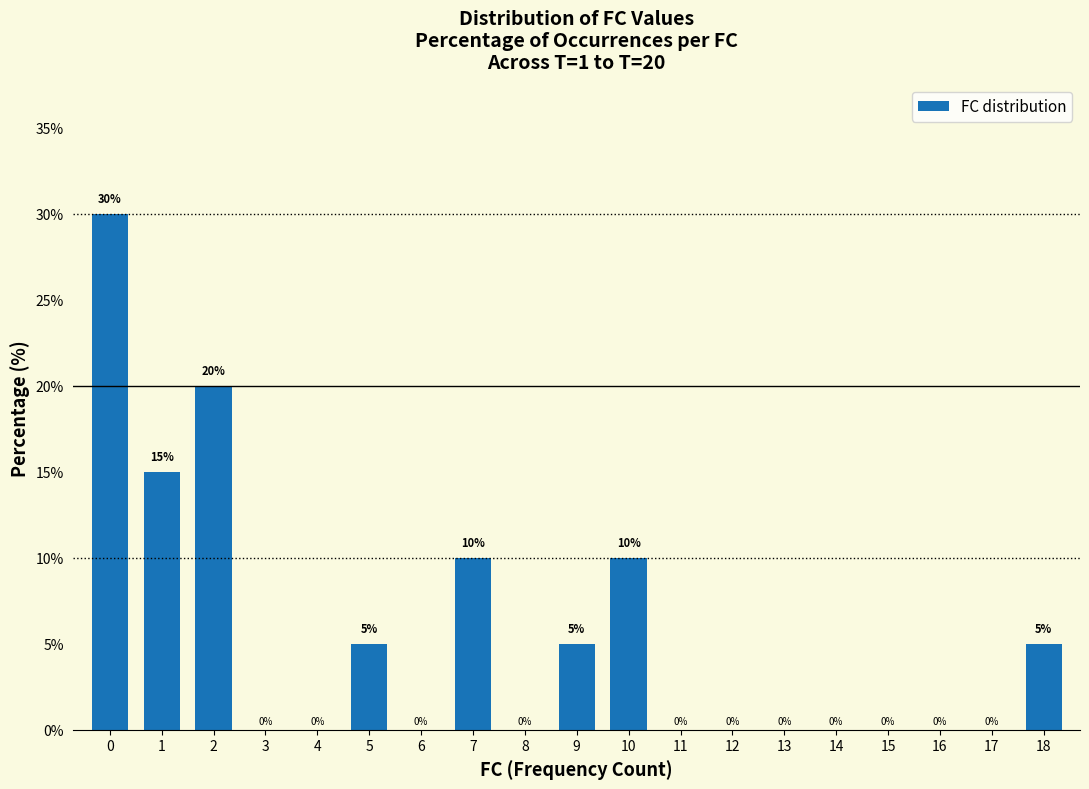

What is the sum of the values at 1 and 12?

15